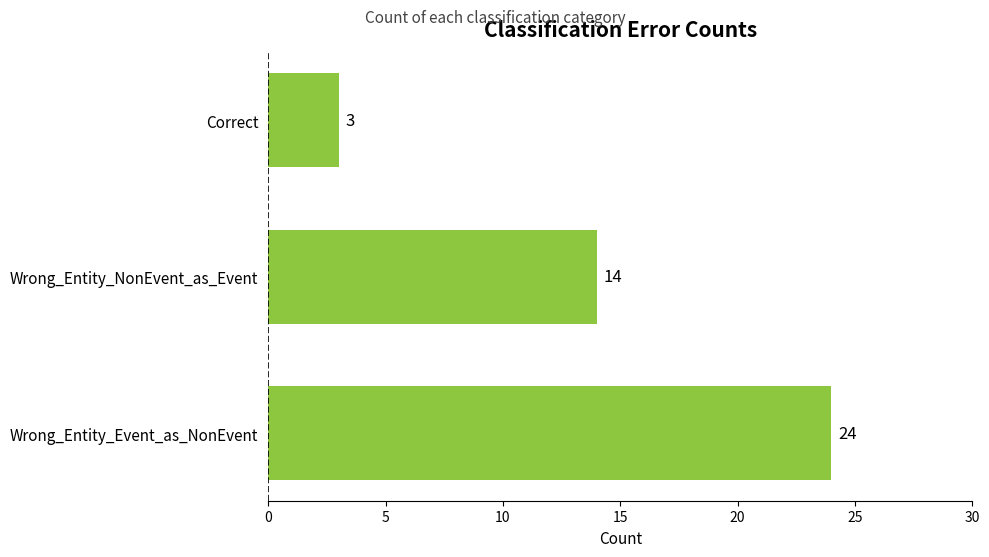

Which category has the highest value across all series?

Wrong_Entity_Event_as_NonEvent